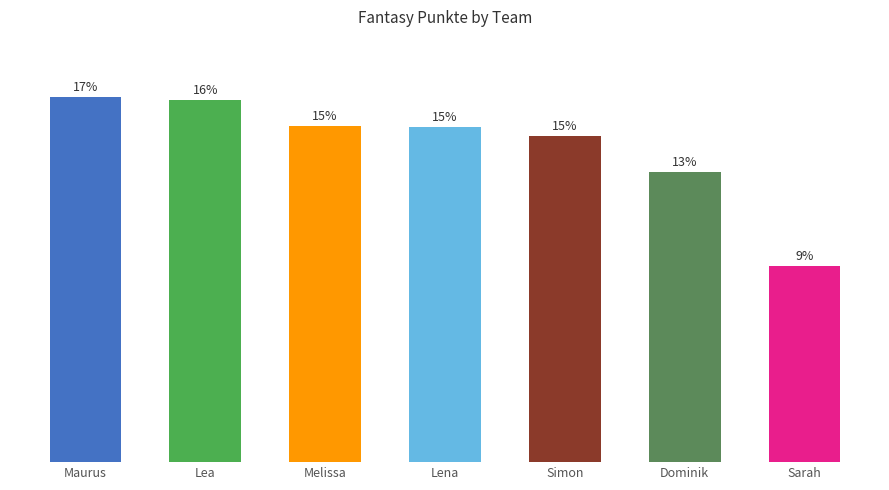

What is the ratio of the value at Simon to the value at Maurus?

0.9